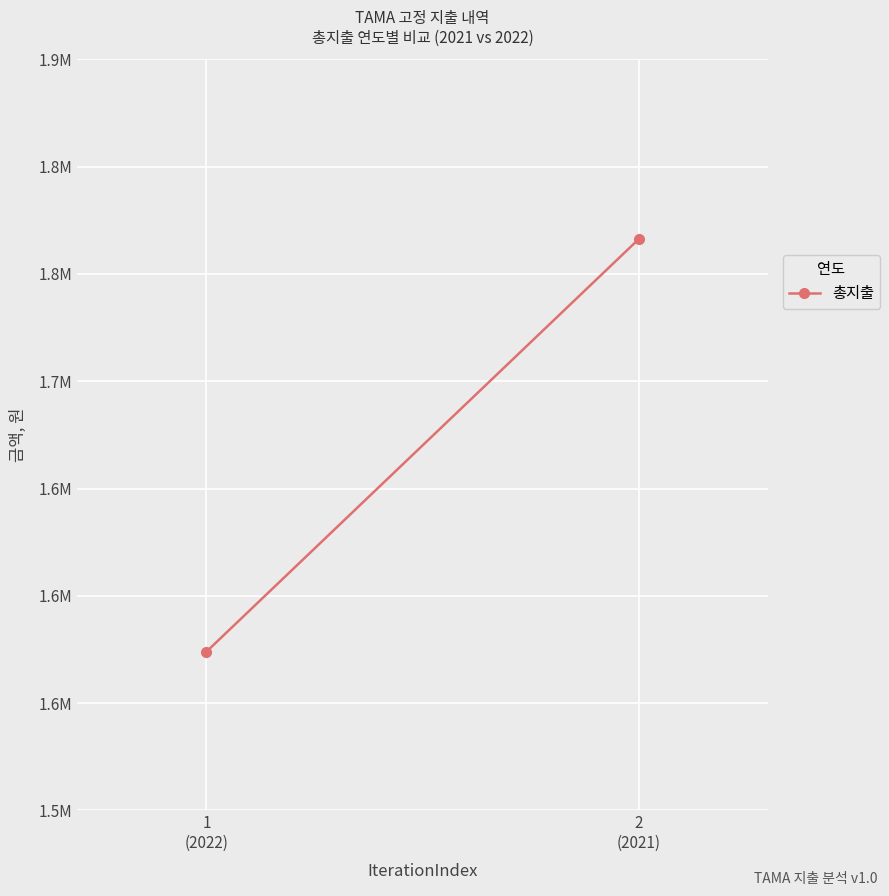

Rank the categories by value from lowest to highest.

1
(2022), 2
(2021)